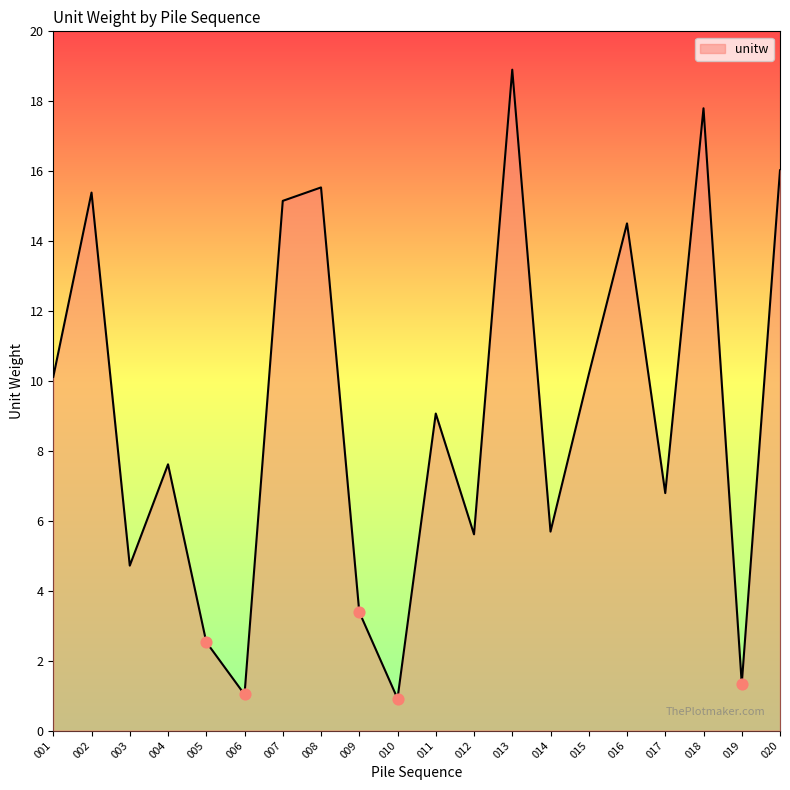

What is the change in value from 002 to 017?

-8.6